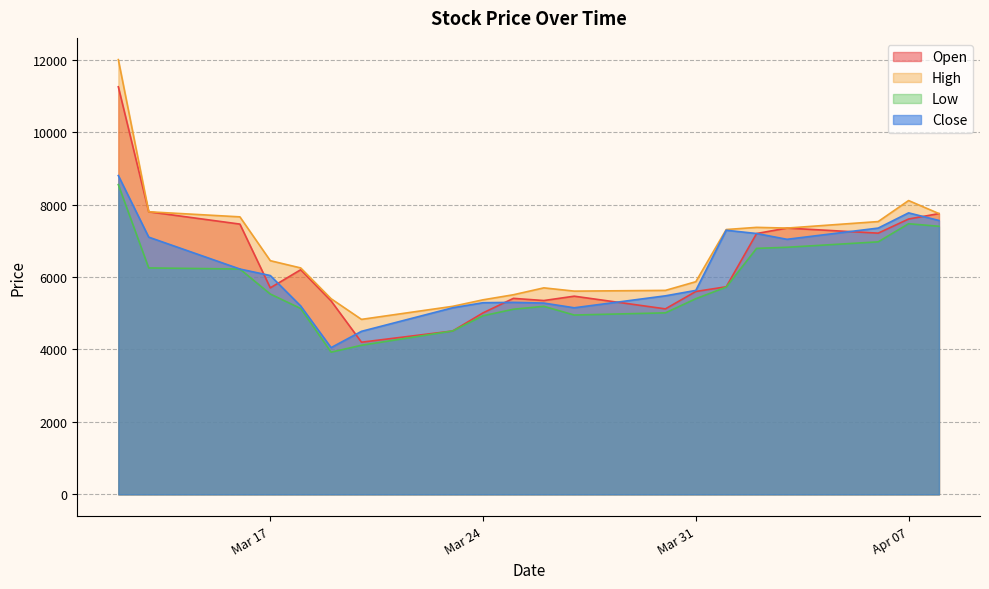

What are all the series names shown in the legend?

Open, High, Low, Close